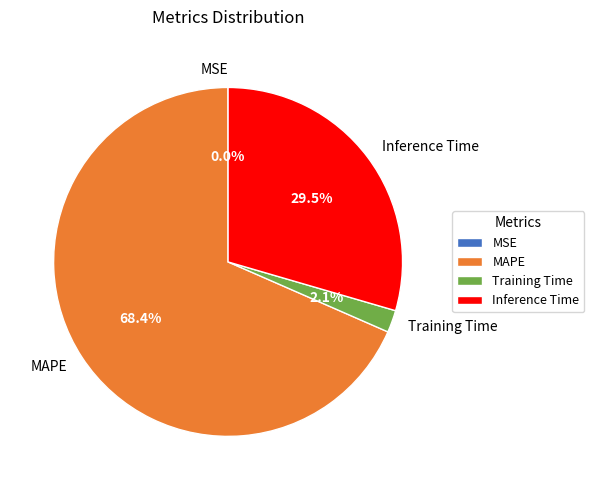

Which has a higher value, MAPE or Training Time?

MAPE